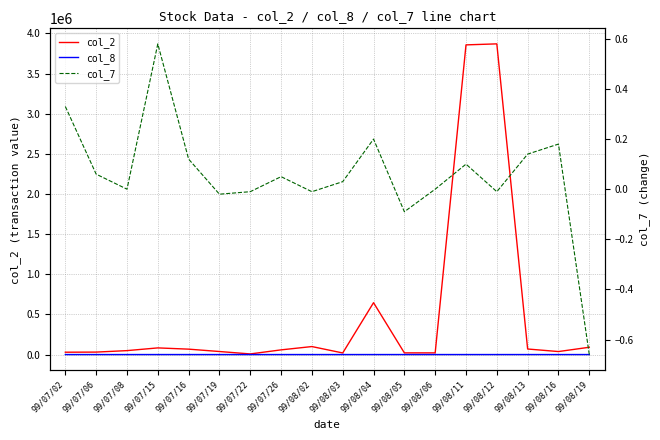

Is the value of col_7 at 99/08/16 greater than the value of col_8 at 99/08/03?

No